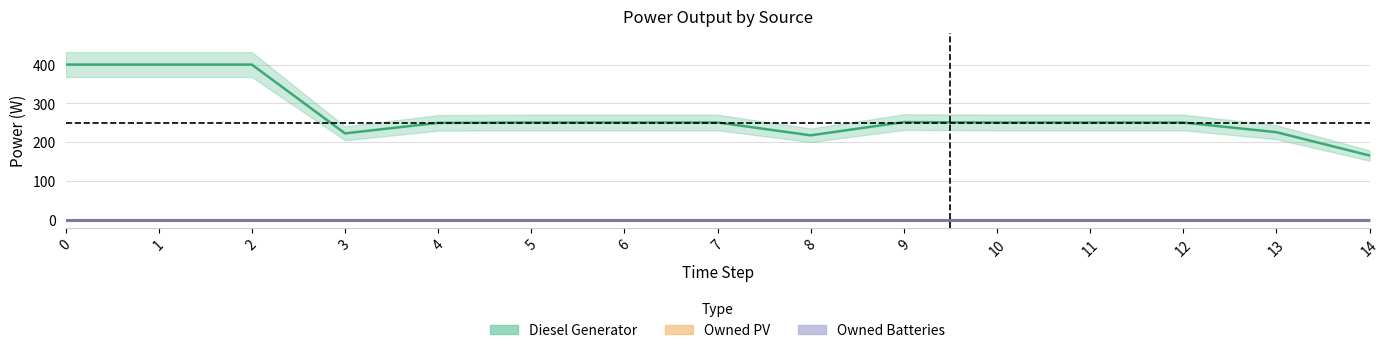

Between 11 and 7, which is larger?

11